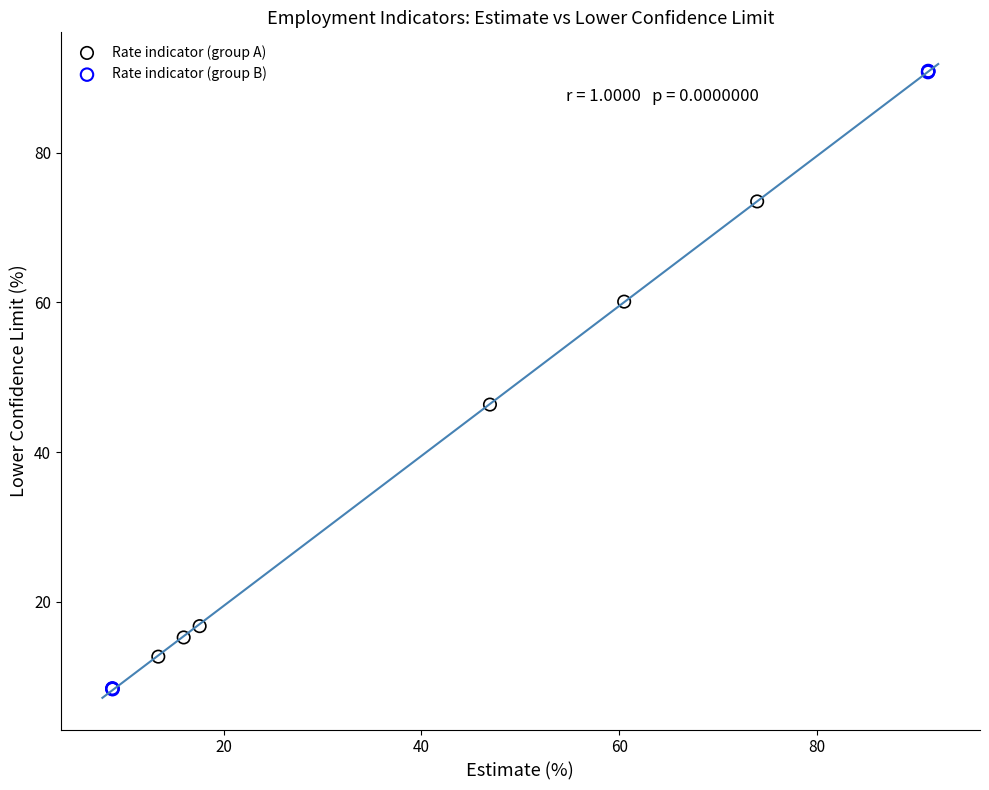

Which series contains the lowest Y value?

Rate indicator (group B)